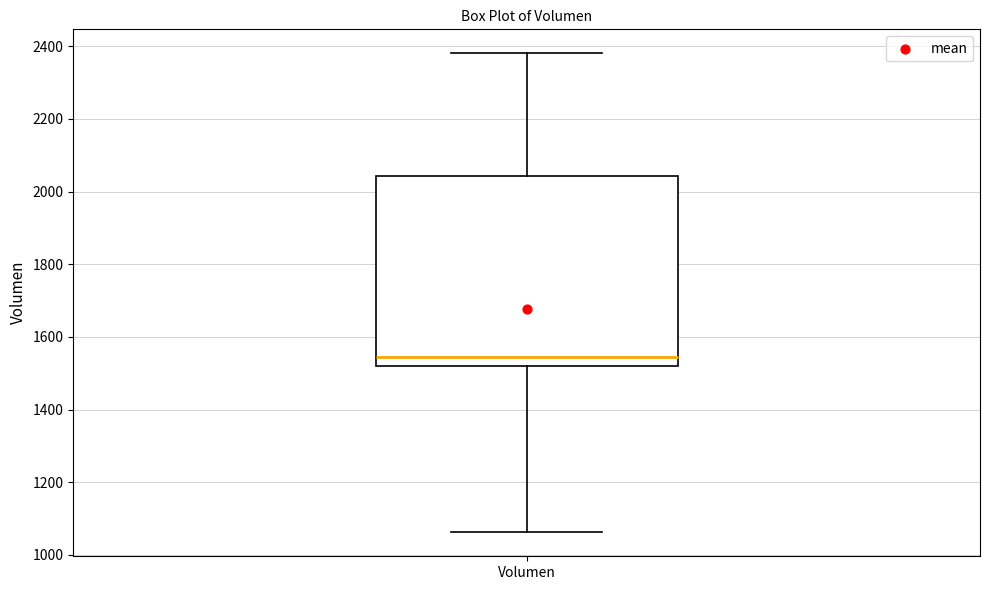

Read this box plot against the y-axis: the position of the median line, the range covered by the box, and the ends of both whiskers. The values are not printed on the chart, so give them approximately, as read against the axis.

median 1540, box 1520 to 2040, whiskers 1060 to 2380